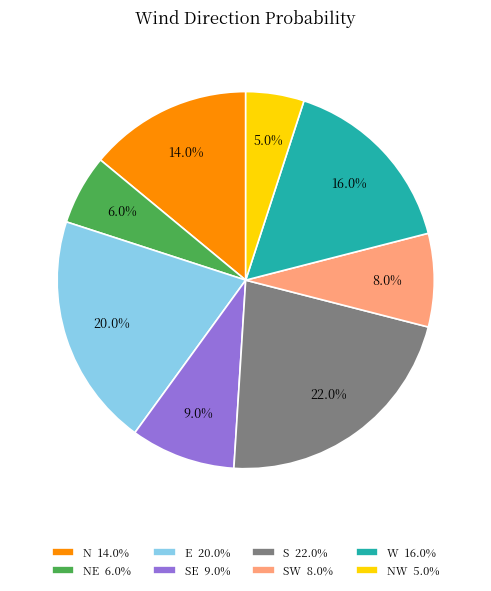

Which slice is the smallest?

NW 5.0%